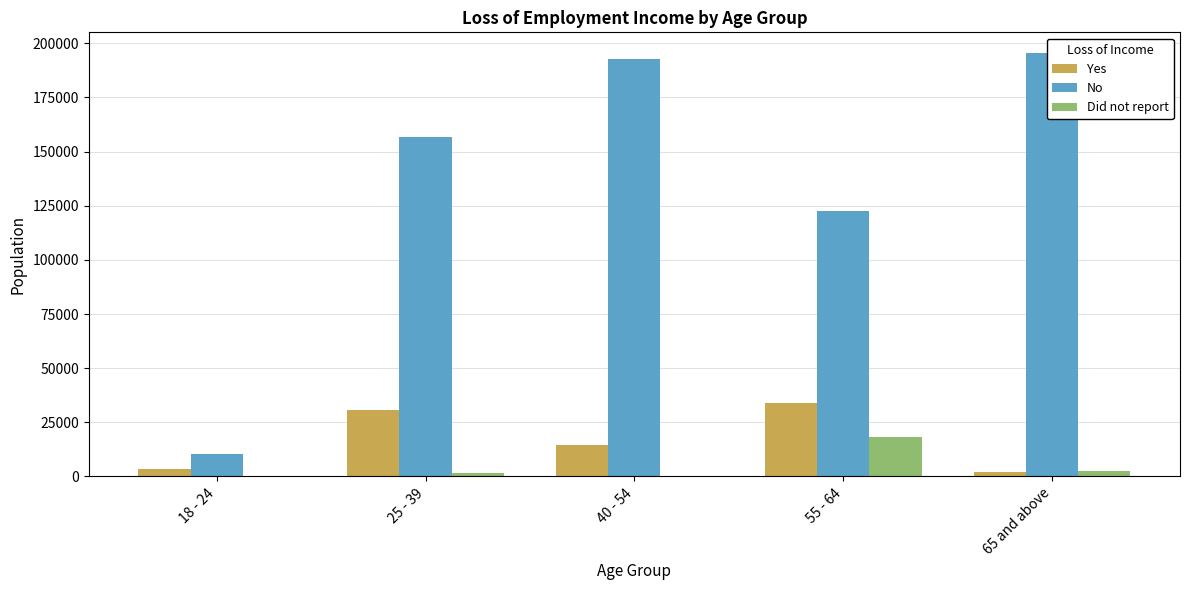

What are all the series names shown in the legend?

Yes, No, Did not report